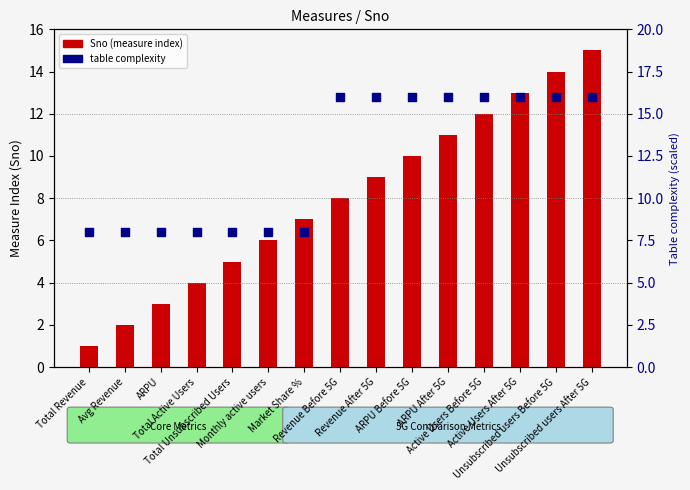

Is the value of table complexity at Active Users Before 5G greater than the value of Sno (measure index) at Total Unsubscribed Users?

Yes